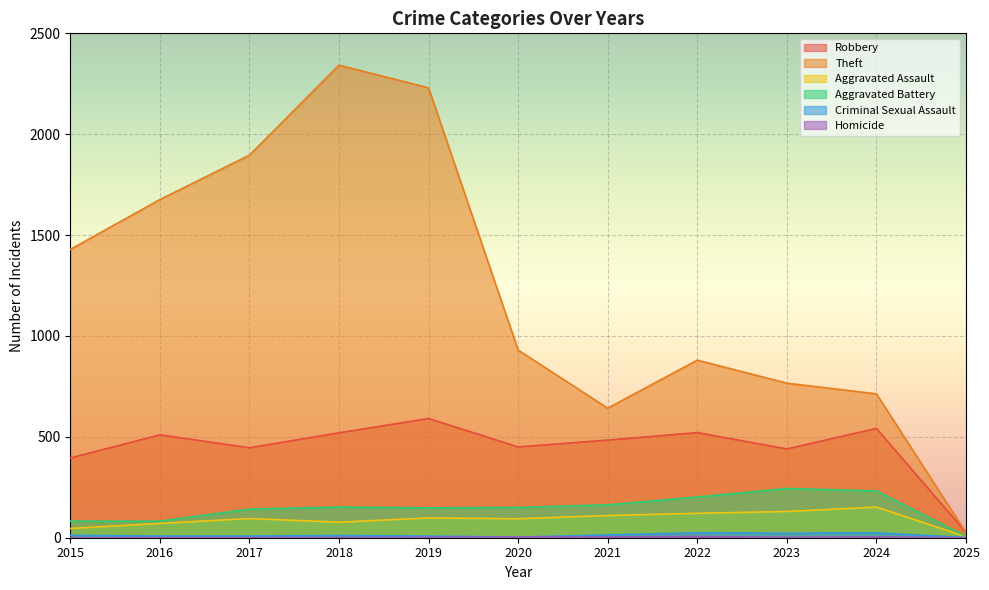

True or false: Robbery has a value of 632 at 2021.

False